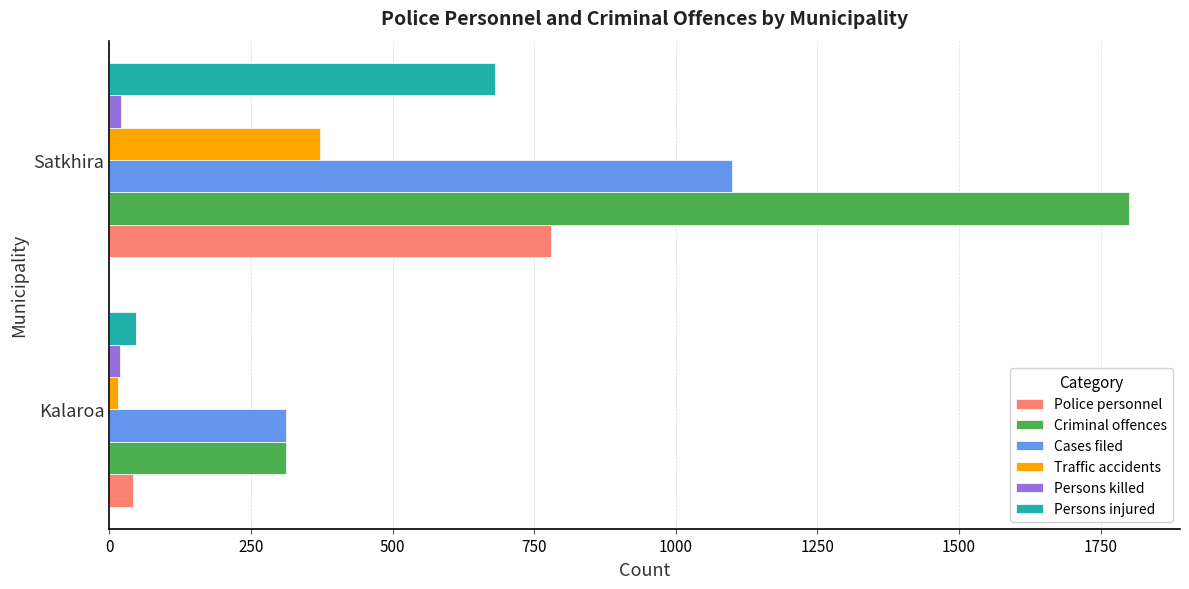

At which label does Police personnel reach its peak?

Satkhira